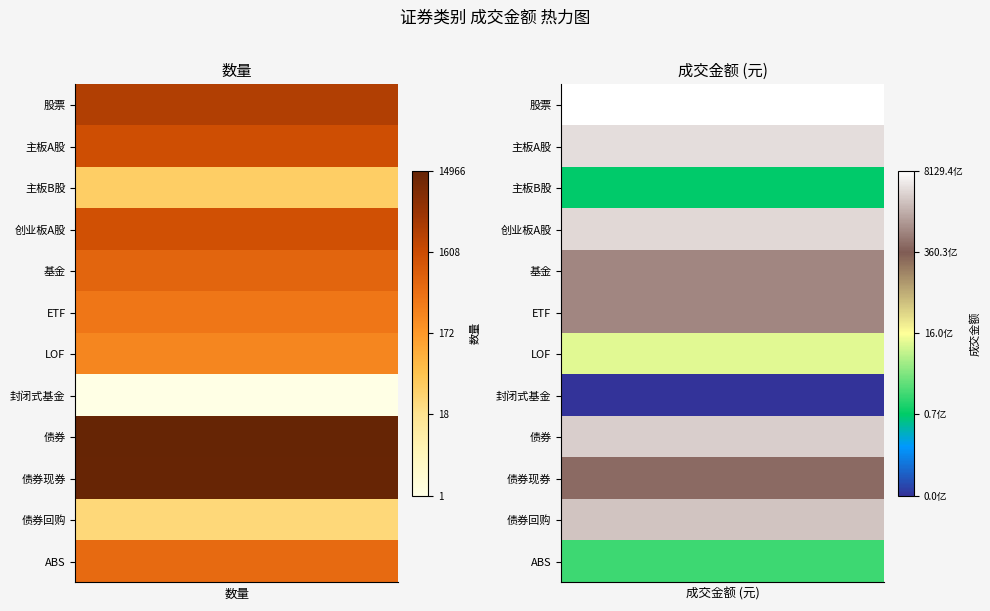

Which series has the largest range (max minus min)?

股票